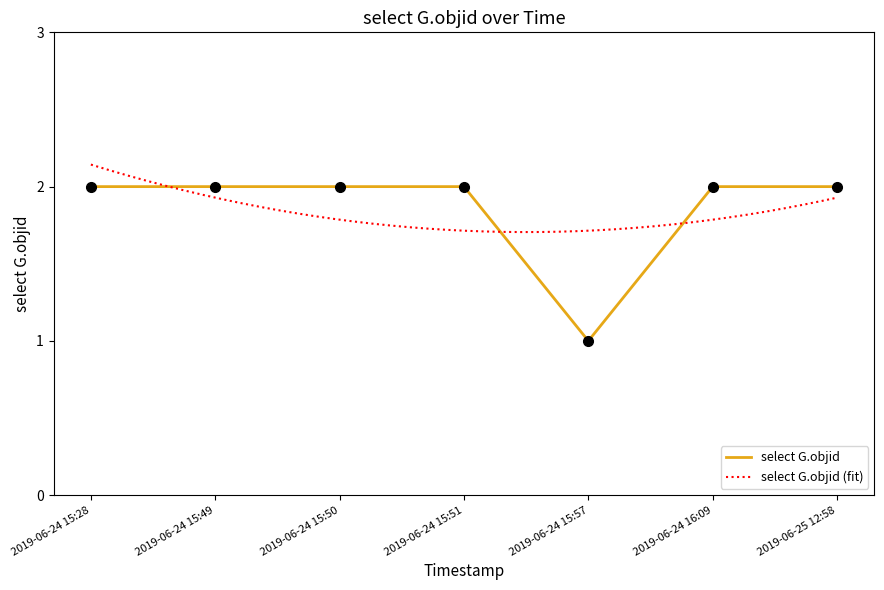

True or false: the data has more than 0 interior local peaks.

False